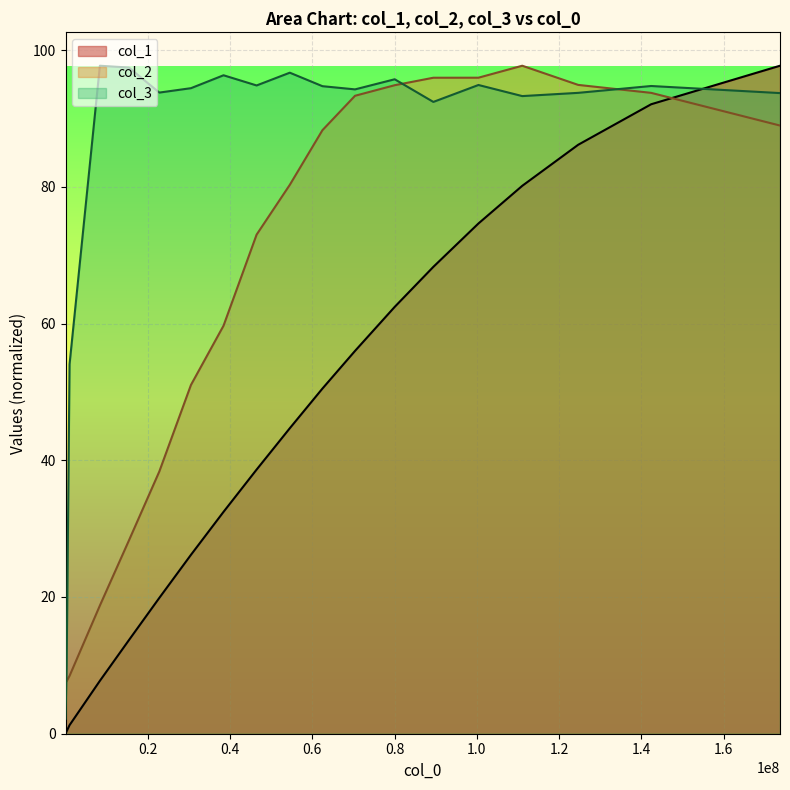

Where does the col_1 series first go above 38?

46466158